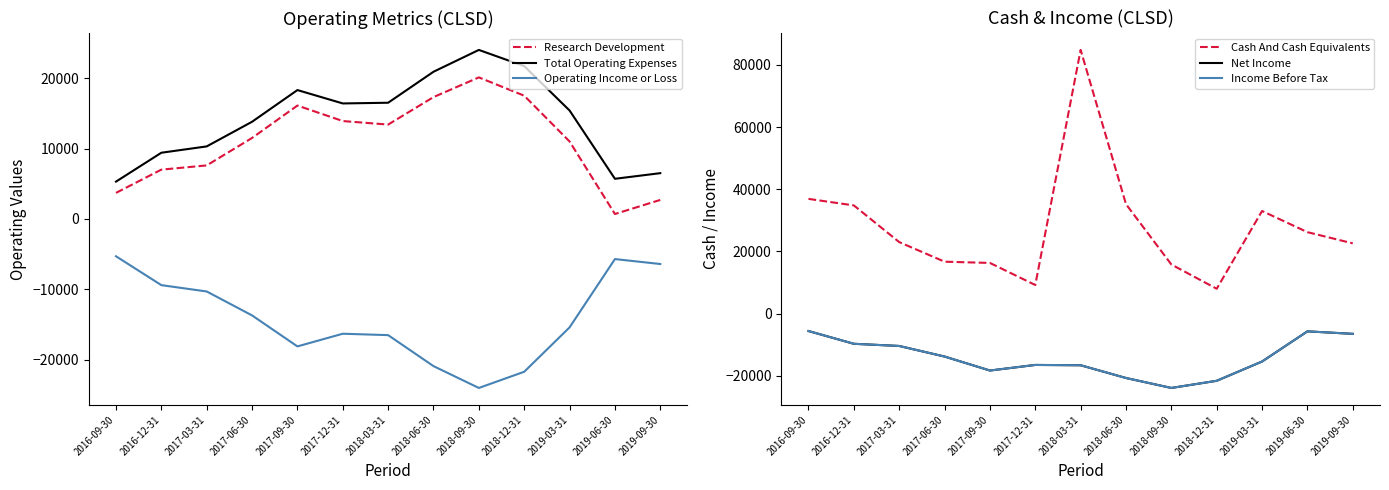

What are all the series names shown in the legend?

Research Development, Total Operating Expenses, Operating Income or Loss, Cash And Cash Equivalents, Net Income, Income Before Tax